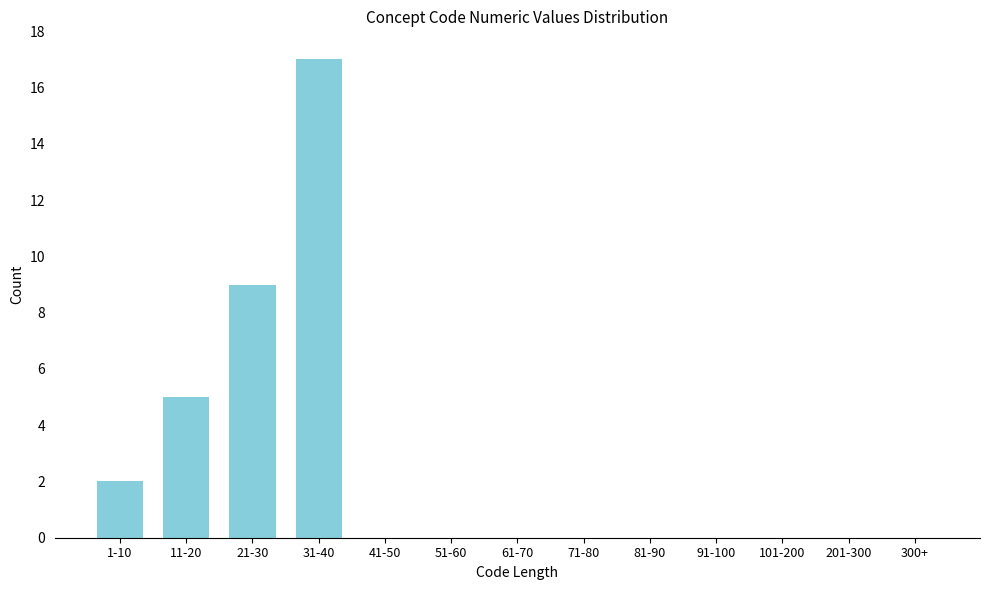

Reading left to right, extract all data points from this chart.

1-10=2	11-20=5	21-30=9	31-40=17	41-50=0	51-60=0	61-70=0	71-80=0	81-90=0	91-100=0	101-200=0	201-300=0	300+=0